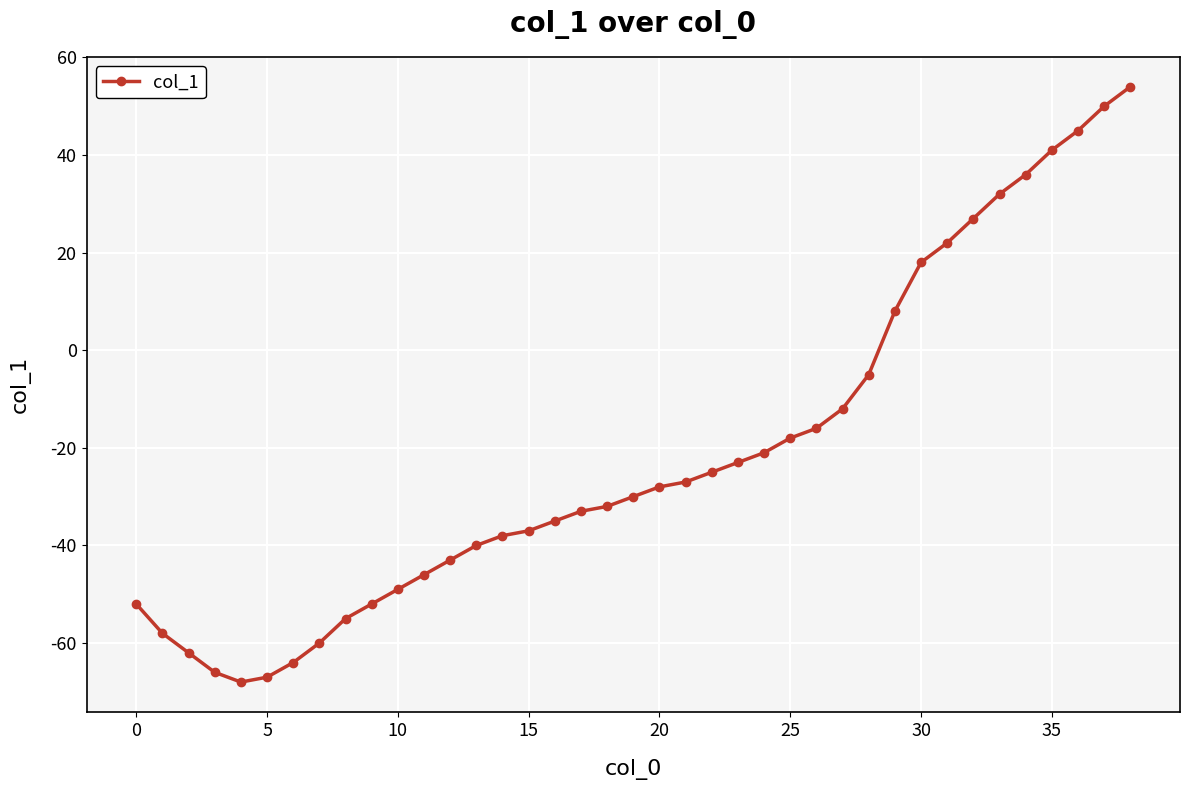

Reading left to right, list all the values displayed in this chart.

-52	-58	-62	-66	-68	-67	-64	-60	-55	-52	-49	-46	-43	-40	-38	-37	-35	-33	-32	-30	-28	-27	-25	-23	-21	-18	-16	-12	-5	8	18	22	27	32	36	41	45	50	54